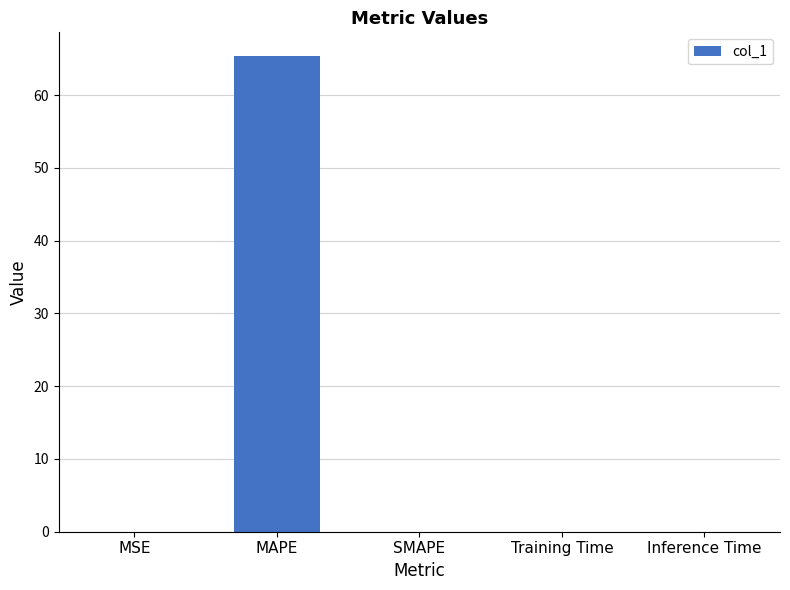

Are the bars horizontal?

No